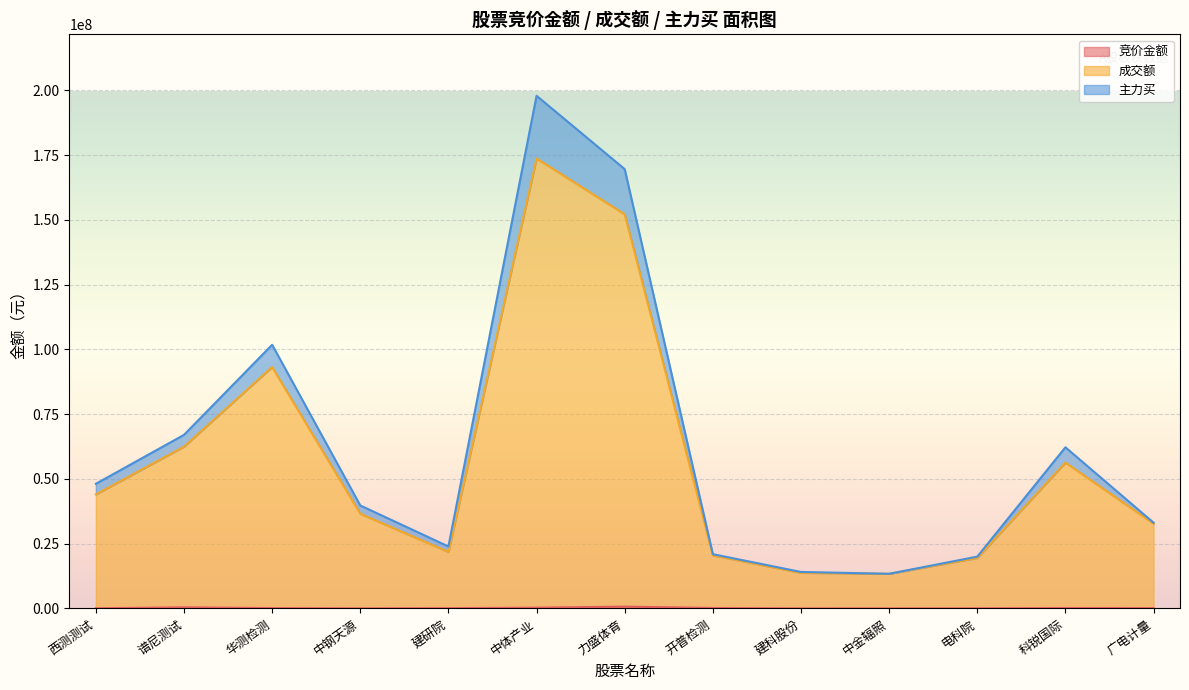

Reading left to right, list all the values displayed in this chart.

竞价金额: 西测测试=49238	谱尼测试=400038	华测检测=120296	中钢天源=14326	建研院=94724	中体产业=273504	力盛体育=676650	开普检测=156688	建科股份=0	中金辐照=4527	电科院=35604	科锐国际=151453	广电计量=111040
成交额: 西测测试=43995997	谱尼测试=62424551	华测检测=93162278	中钢天源=36531102	建研院=21793559	中体产业=173656070	力盛体育=152113304	开普检测=20475858	建科股份=13726177	中金辐照=13357648	电科院=19447861	科锐国际=56272319	广电计量=32731889
主力买: 西测测试=48097657	谱尼测试=66982830	华测检测=101753847	中钢天源=39729416	建研院=23896534	中体产业=197855367	力盛体育=169548798	开普检测=20924074	建科股份=14062717	中金辐照=13357648	电科院=19983360	科锐国际=62184762	广电计量=33082066